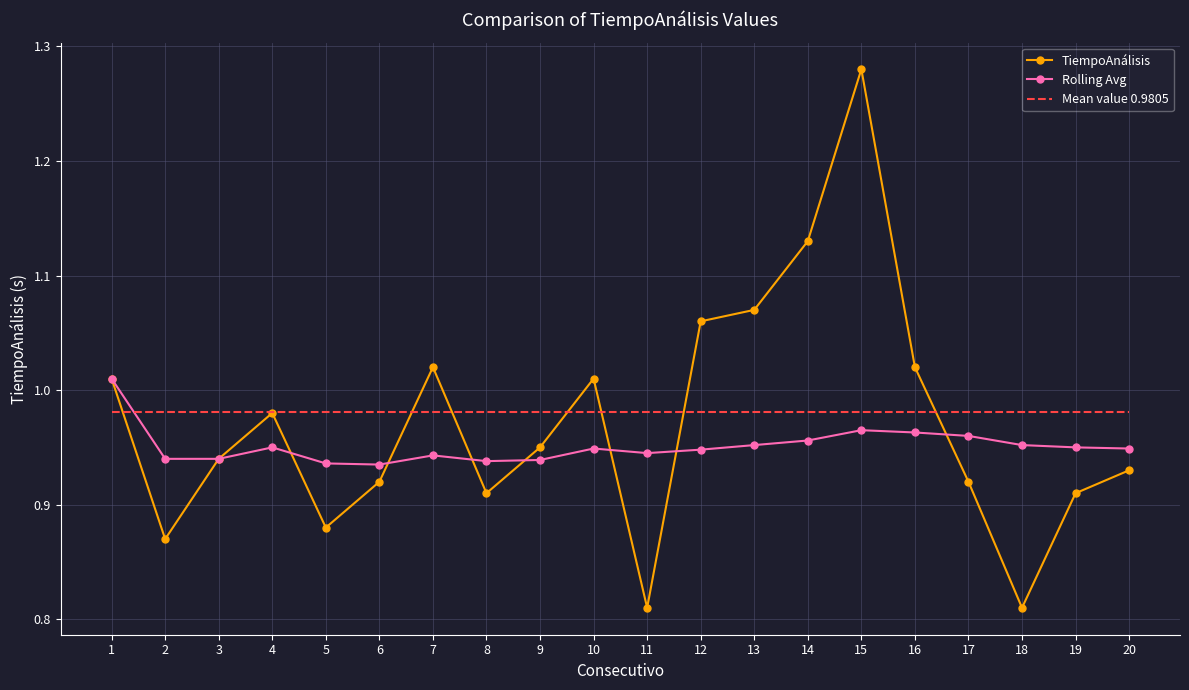

True or false: Rolling Avg has a value of 1.5 at 8.

False